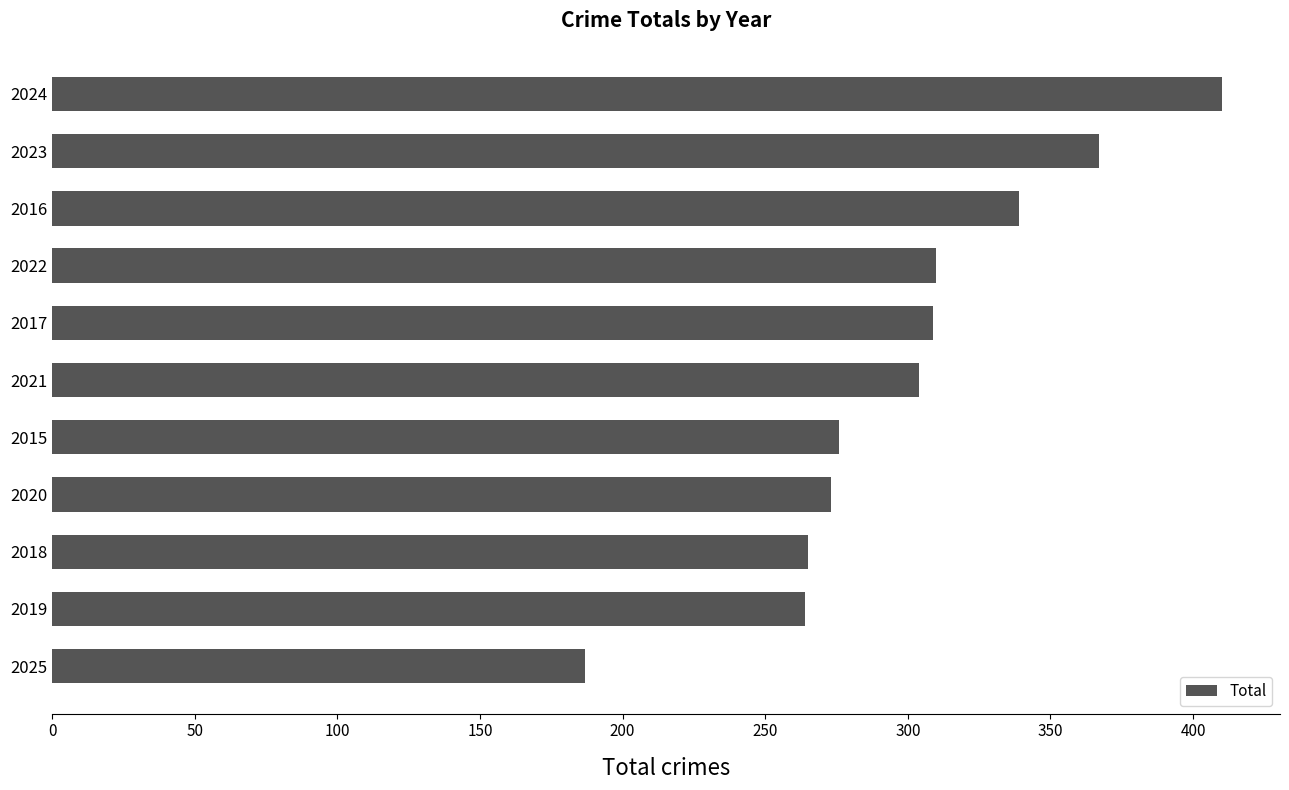

Which label corresponds to the largest value in the chart?

2024